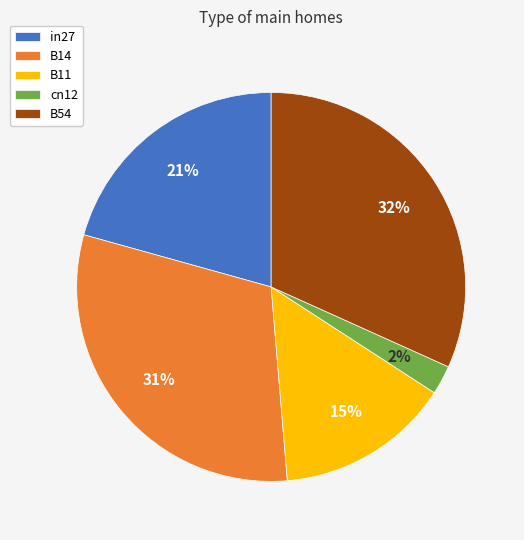

Which category has the biggest portion of the pie?

B54